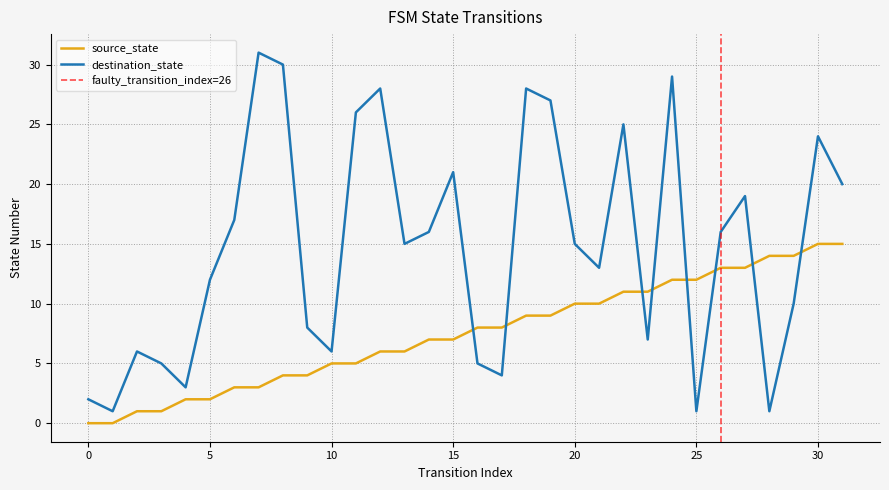

At which label does source_state first exceed 8?

18